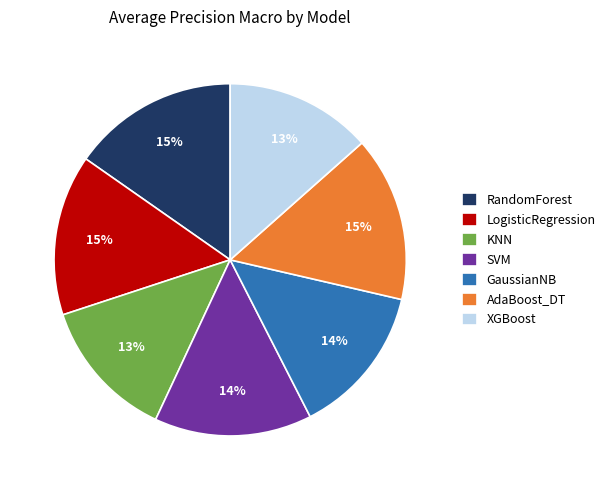

Is XGBoost the majority of the pie?

No